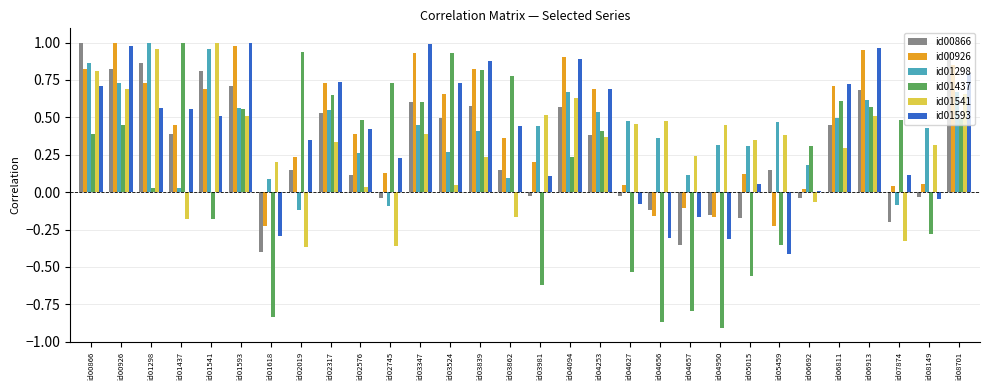

How many bars are there in each group?

6